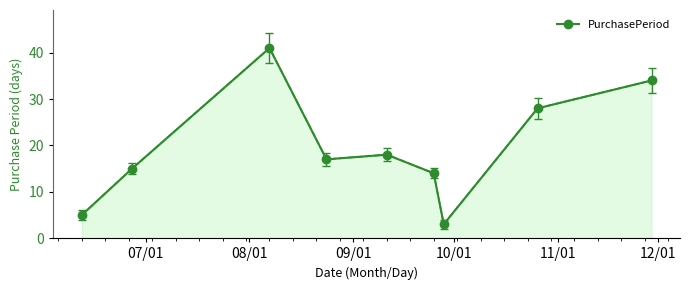

Reading left to right, transcribe all the data shown in this chart.

5	15	41	17	18	14	3	28	34